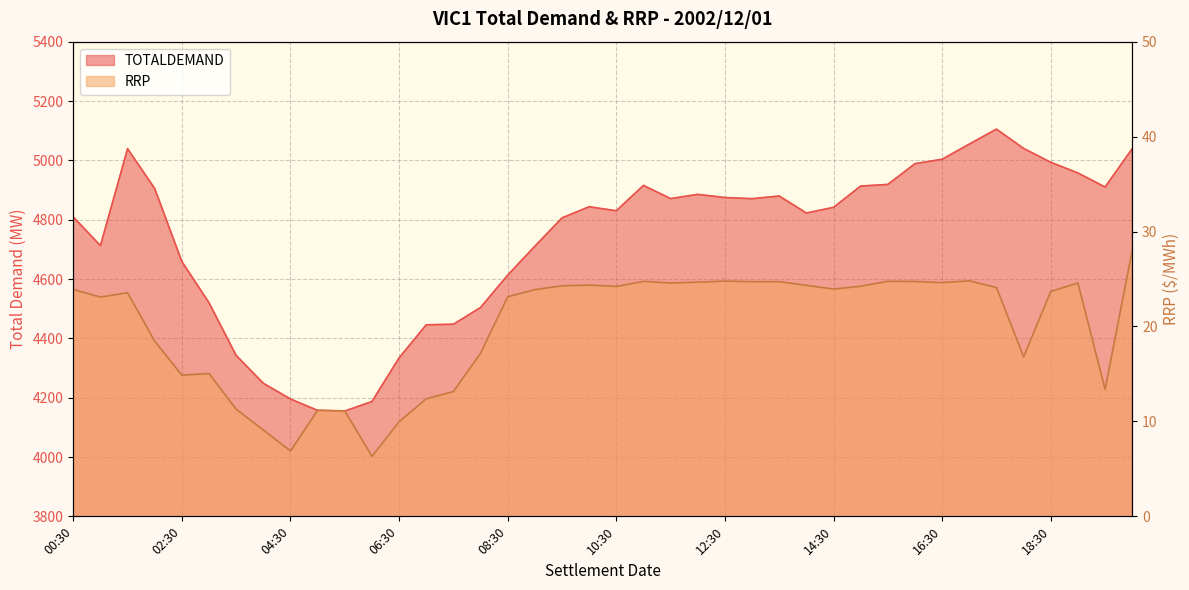

Reading left to right, transcribe all the data shown in this chart.

TOTALDEMAND: 4809.3	4712.4	5039.2	4904.9	4658.8	4519.9	4342.3	4248.6	4195.5	4157.1	4155.0	4187.1	4334.0	4445.7	4447.5	4503.9	4613.2	4710.5	4806.0	4843.5	4830.0	4915.5	4870.9	4885.3	4874.6	4870.7	4879.7	4822.4	4841.6	4913.3	4918.8	4988.7	5003.7	5054.8	5105.2	5040.2	4993.4	4957.4	4910.0	5039.3
RRP: 23.9	23.1	23.6	18.4	14.9	15.0	11.3	9.1	6.9	11.2	11.1	6.3	10.0	12.4	13.2	17.2	23.1	23.9	24.3	24.4	24.2	24.8	24.6	24.7	24.8	24.7	24.7	24.3	23.9	24.2	24.8	24.7	24.6	24.8	24.1	16.8	23.7	24.6	13.4	28.0